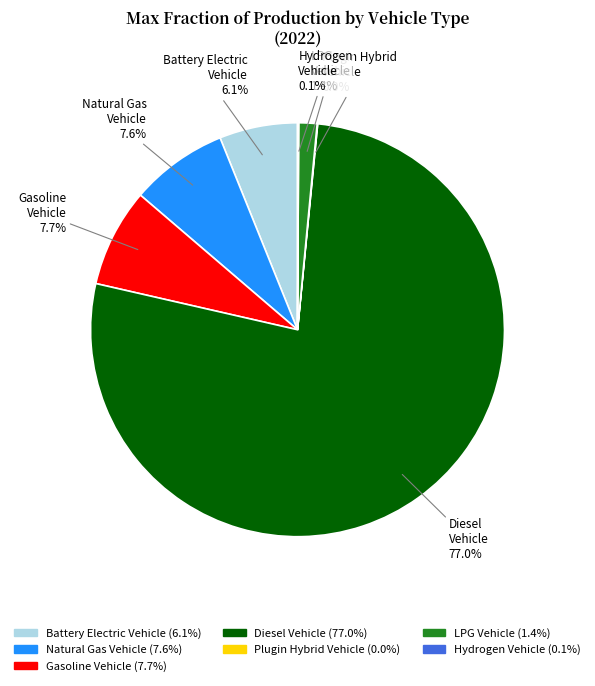

Is there a majority slice in this chart?

Yes